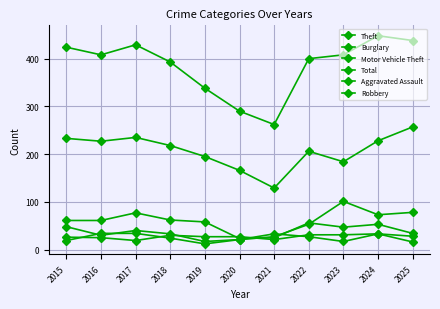

Reading left to right, list all the values displayed in this chart.

Theft: 2015=233	2016=227	2017=235	2018=218	2019=195	2020=166	2021=129	2022=206	2023=184	2024=228	2025=257
Burglary: 2015=61	2016=61	2017=77	2018=62	2019=58	2020=23	2021=25	2022=56	2023=47	2024=53	2025=34
Motor Vehicle Theft: 2015=48	2016=30	2017=40	2018=33	2019=17	2020=21	2021=27	2022=53	2023=101	2024=73	2025=78
Total: 2015=424	2016=408	2017=429	2018=393	2019=338	2020=290	2021=262	2022=400	2023=408	2024=448	2025=438
Aggravated Assault: 2015=26	2016=25	2017=19	2018=30	2019=27	2020=27	2021=21	2022=31	2023=31	2024=33	2025=28
Robbery: 2015=19	2016=34	2017=34	2018=24	2019=12	2020=21	2021=33	2022=27	2023=17	2024=33	2025=16